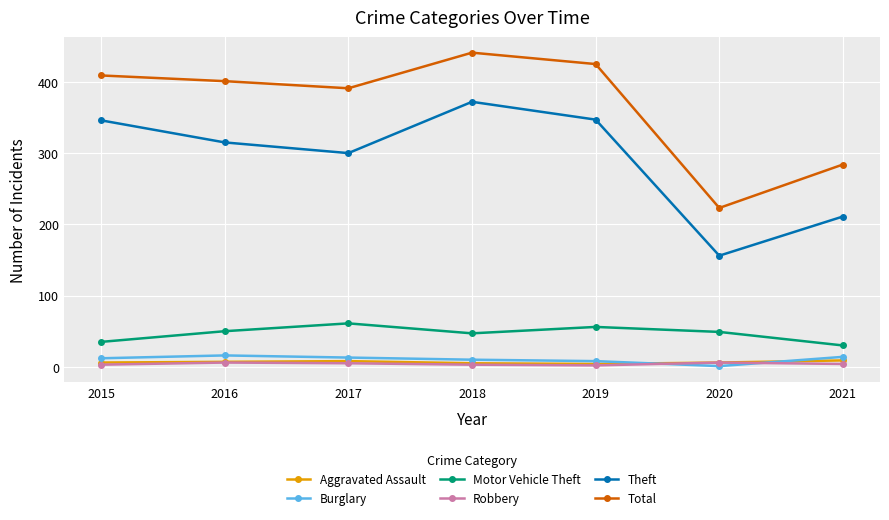

What is the greatest value displayed?

441